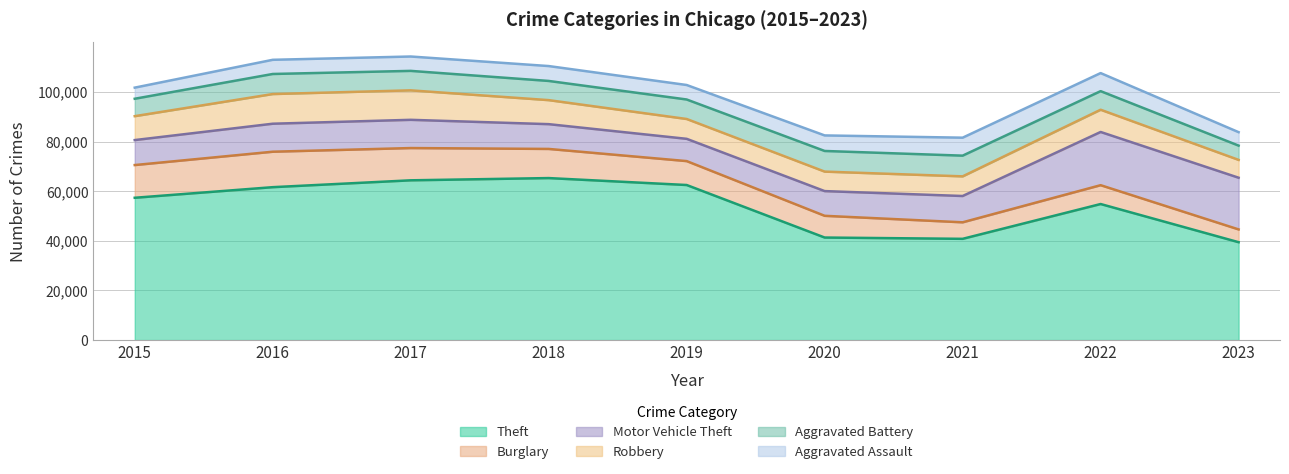

In Aggravated Battery, how many points are higher than both neighbors (excluding endpoints)?

2